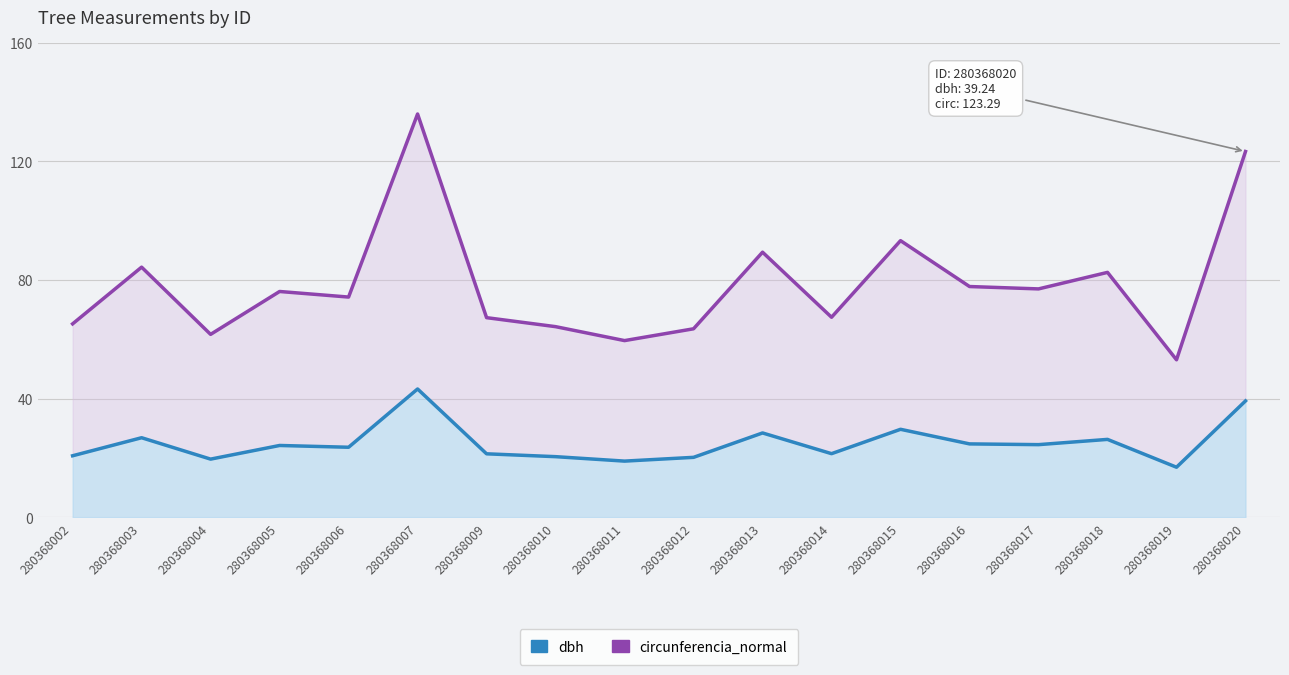

How many lines are shown in the chart?

2